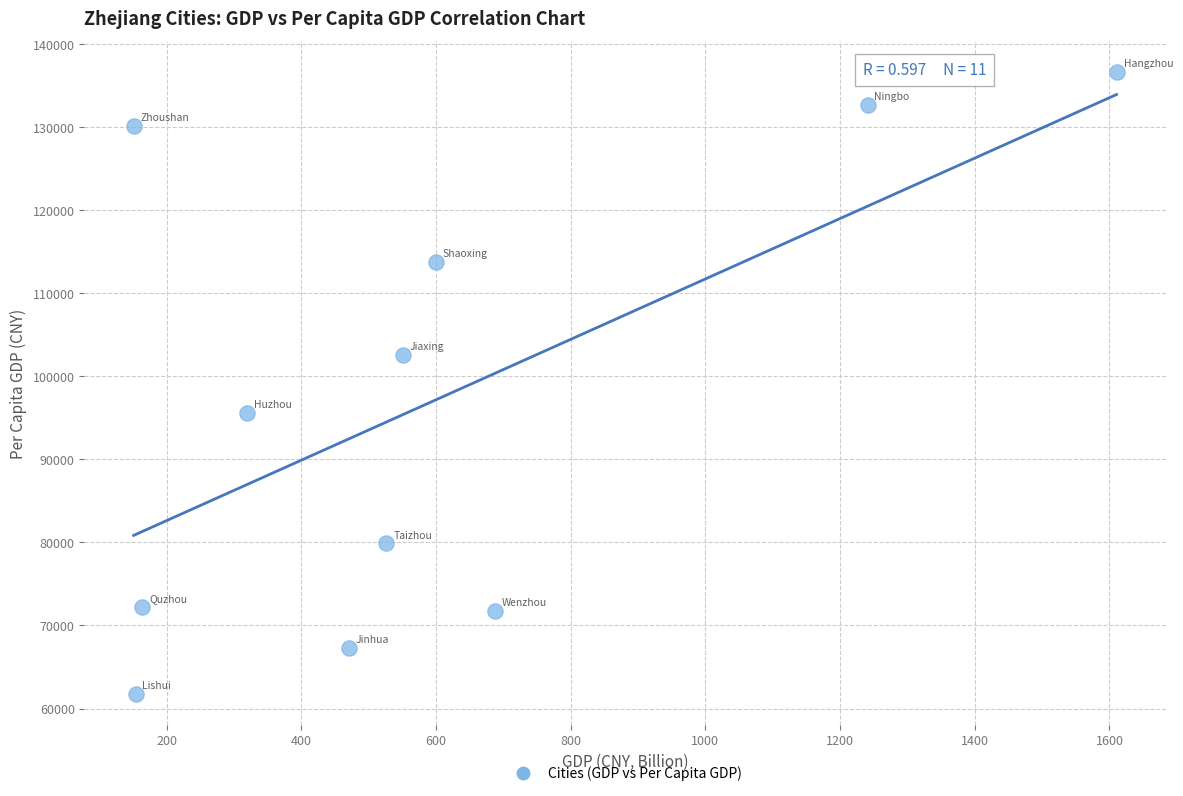

What is the average Y value?

96747